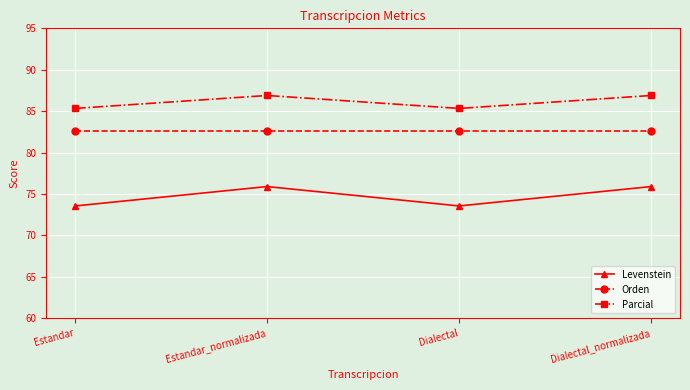

Count the number of categories in the chart.

4